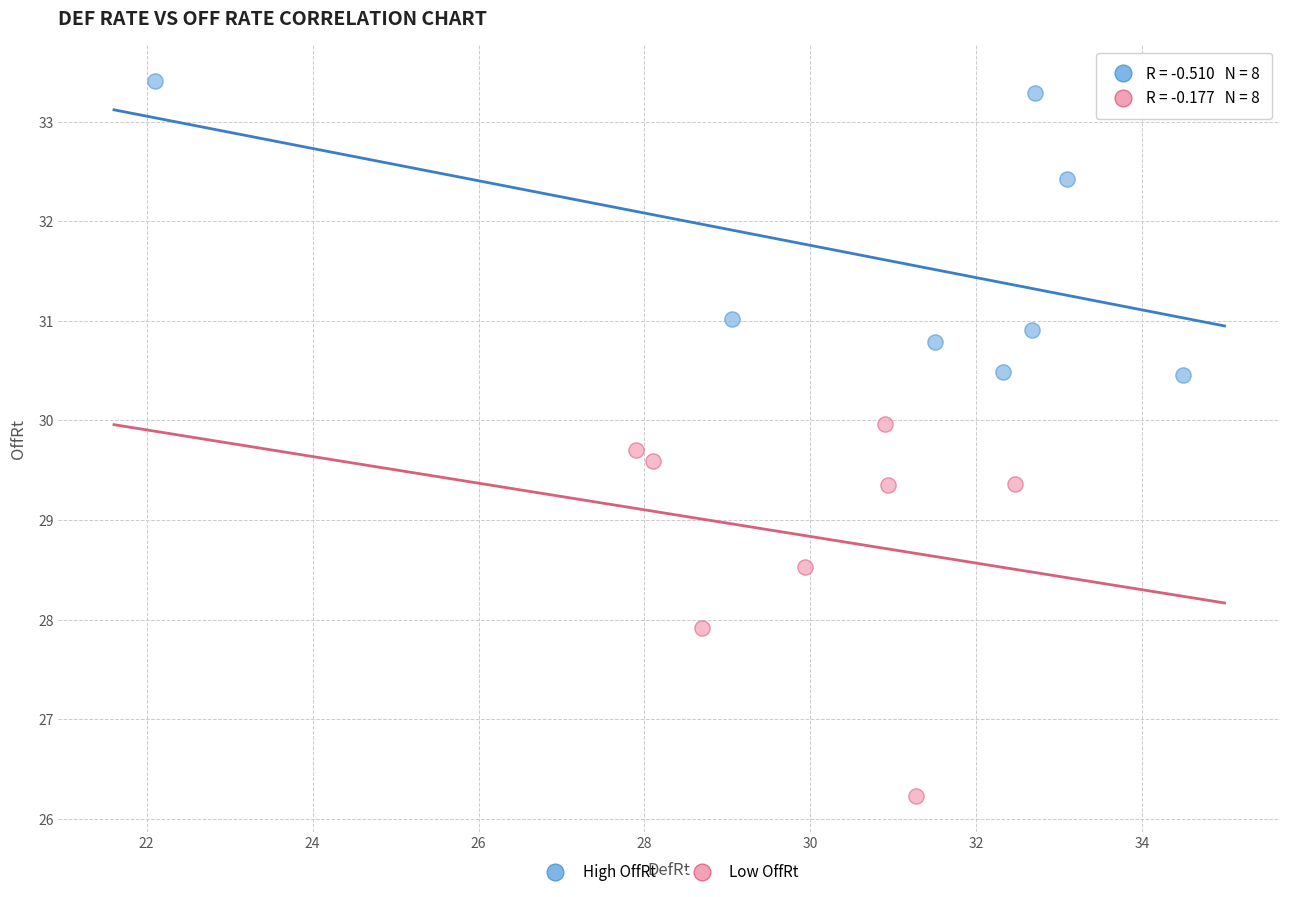

Which series reaches the minimum Y coordinate?

Low OffRt